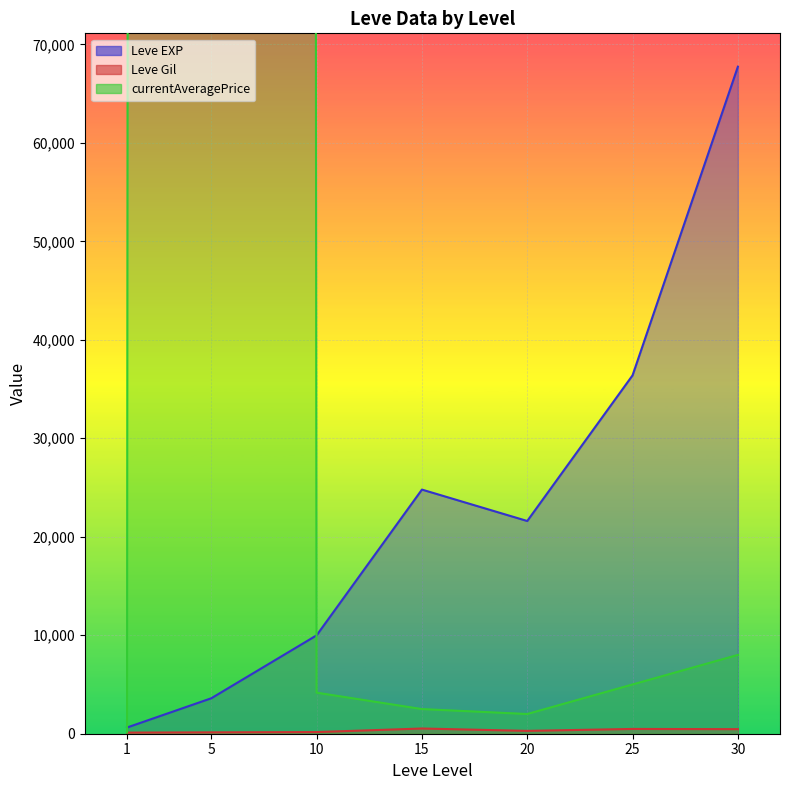

What is the sum of all currentAveragePrice values?

10021818.7